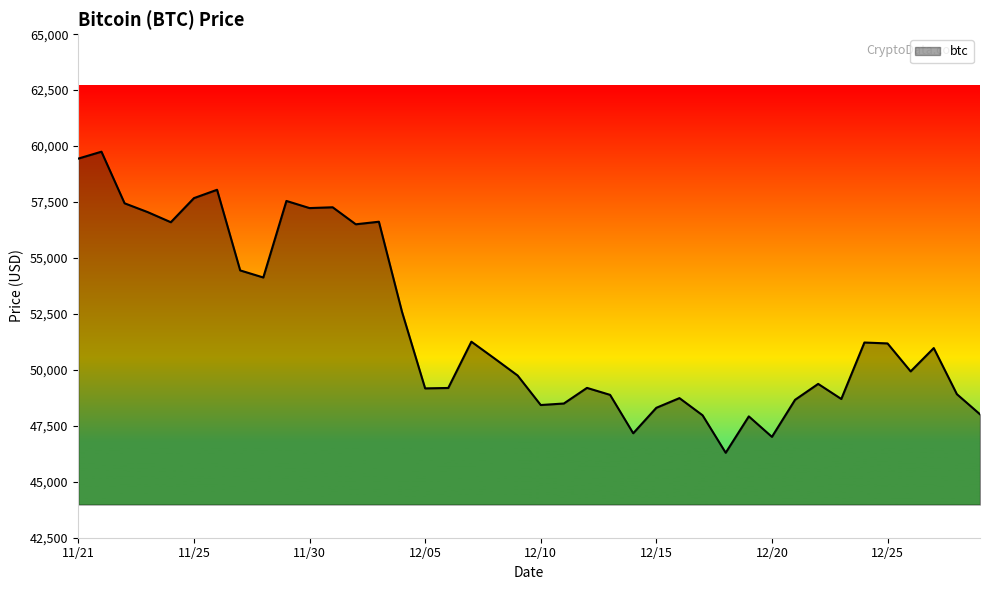

What is the smallest value displayed?

46296